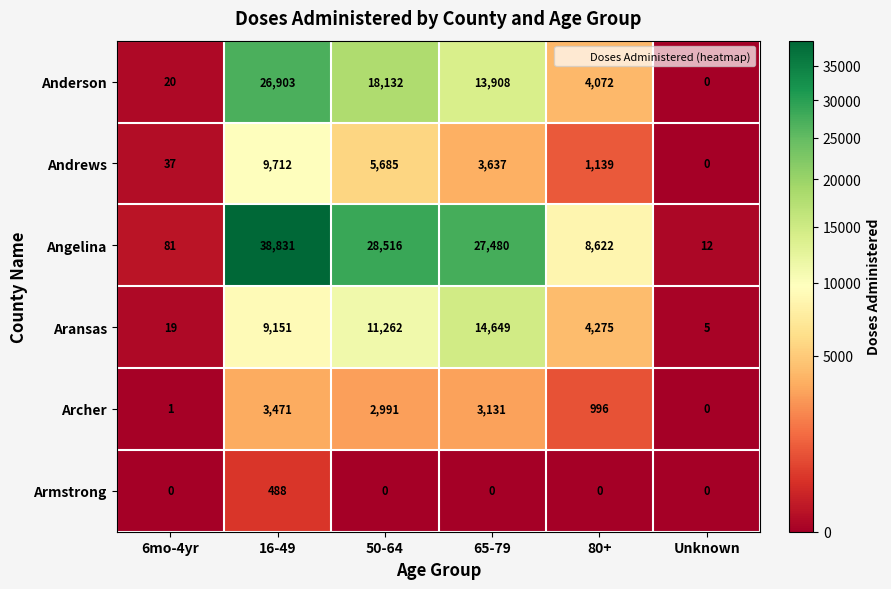

List the series in order of their peak value, highest first.

Angelina, Anderson, Aransas, Andrews, Archer, Armstrong